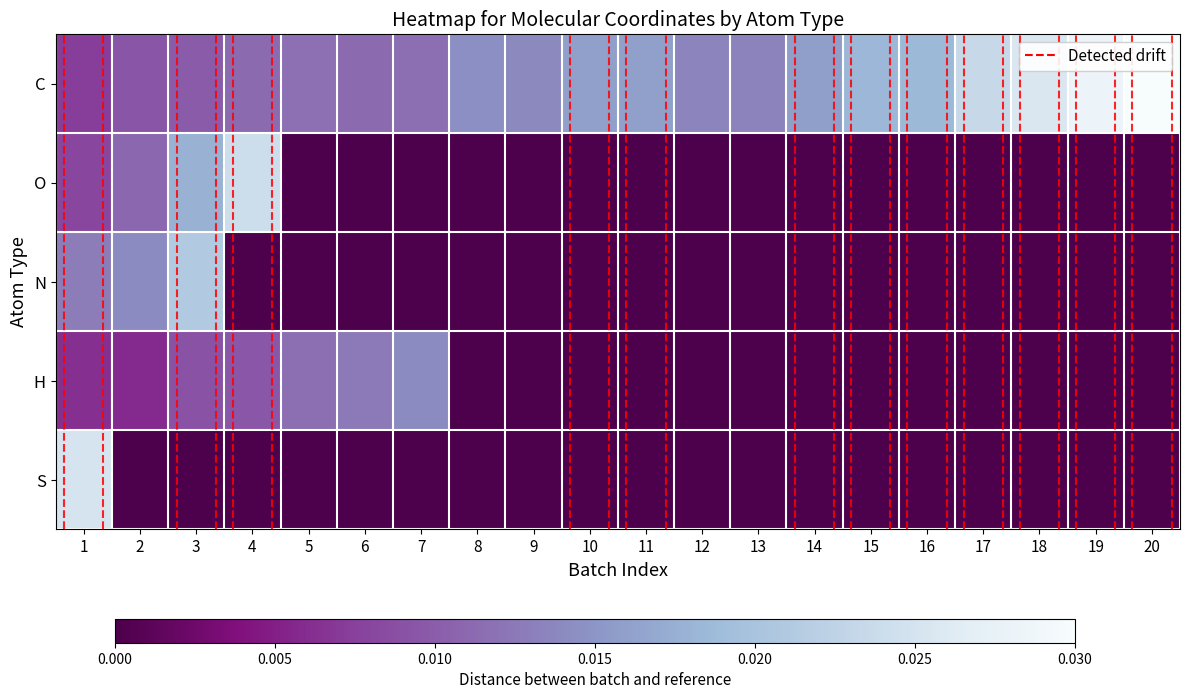

Which series has the largest total across all categories?

C